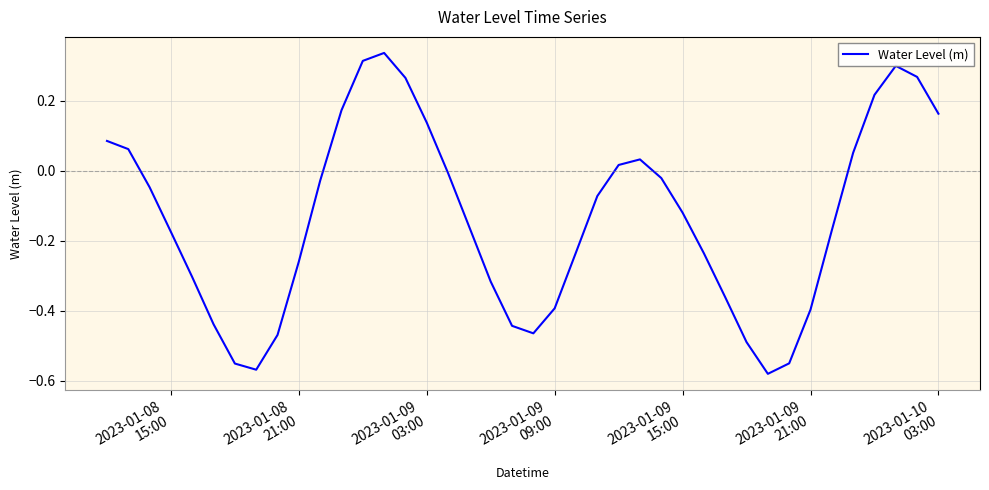

What is the difference between the maximum and minimum values?

0.9